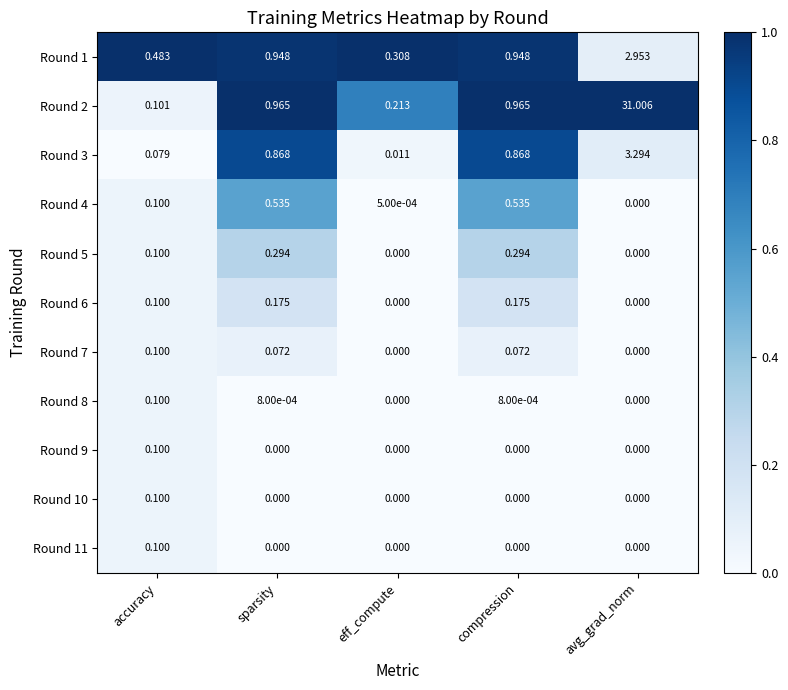

At which category does the chart reach its peak across all series?

avg_grad_norm